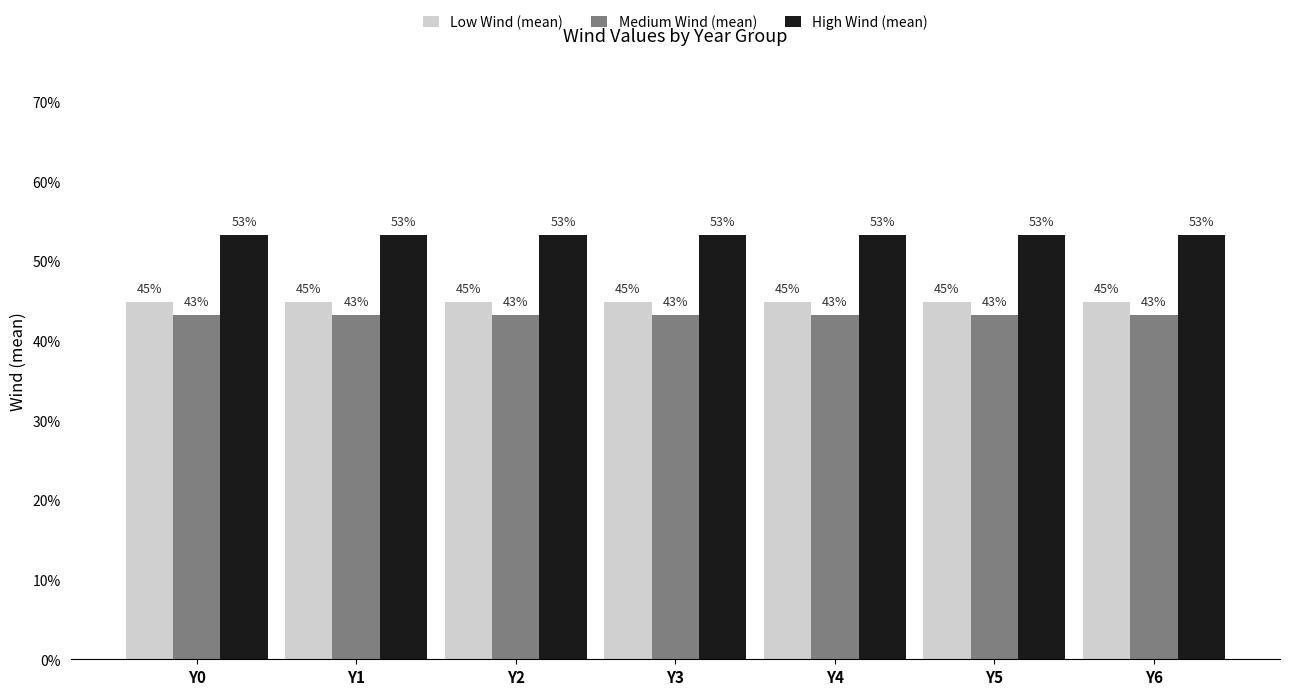

Between Y1 and Y6, which series saw the biggest shift?

Low Wind (mean)